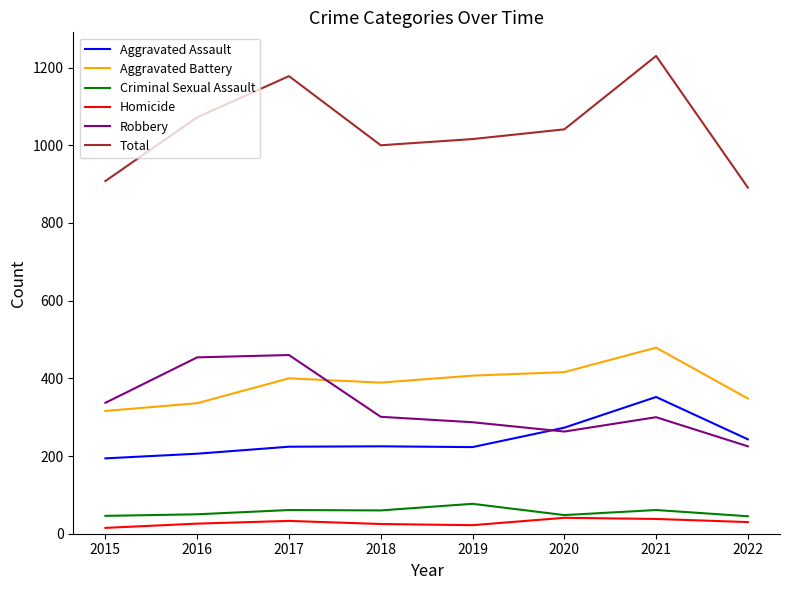

Is the value of Homicide at 2021 greater than the value of Total at 2016?

No